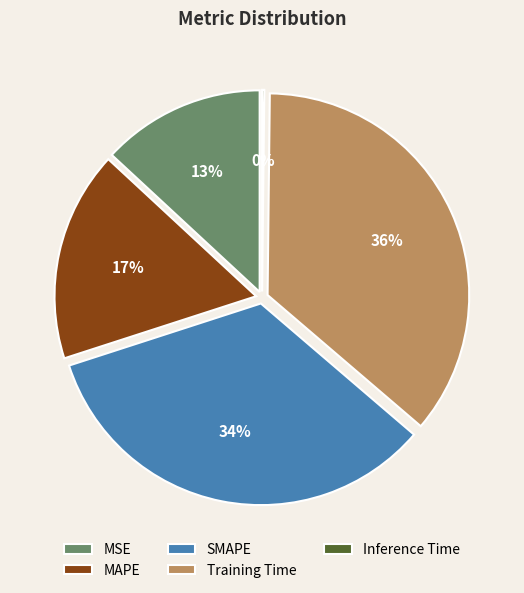

Count the number of slices in the pie.

5